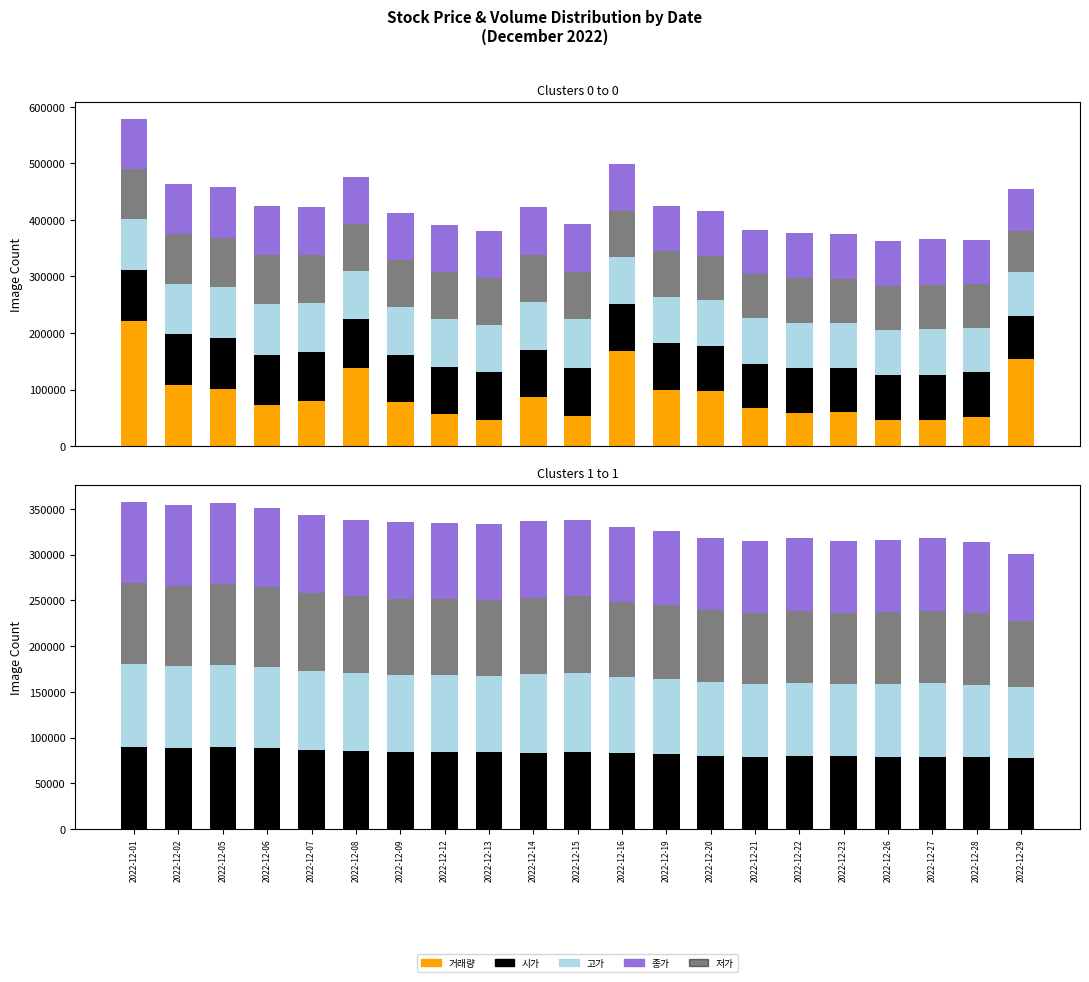

At which category is the sum across all series the highest?

2022-12-01